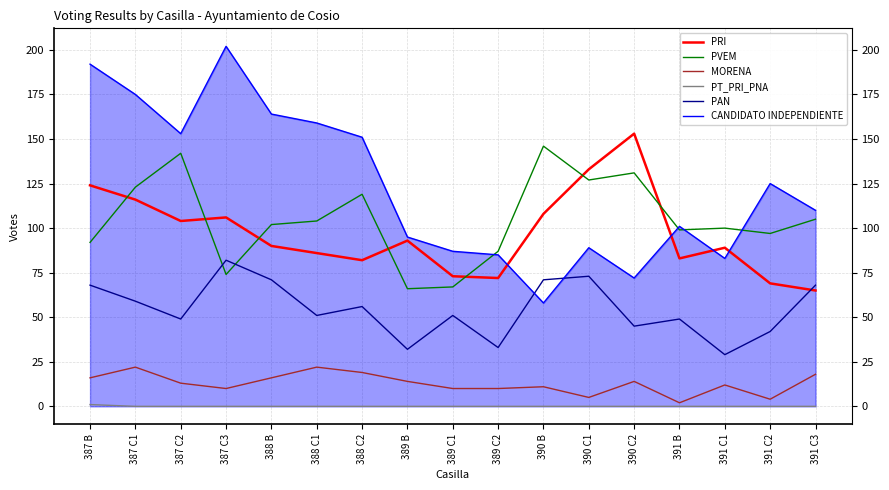

True or false: CANDIDATO INDEPENDIENTE has more than 2 interior local peaks.

True